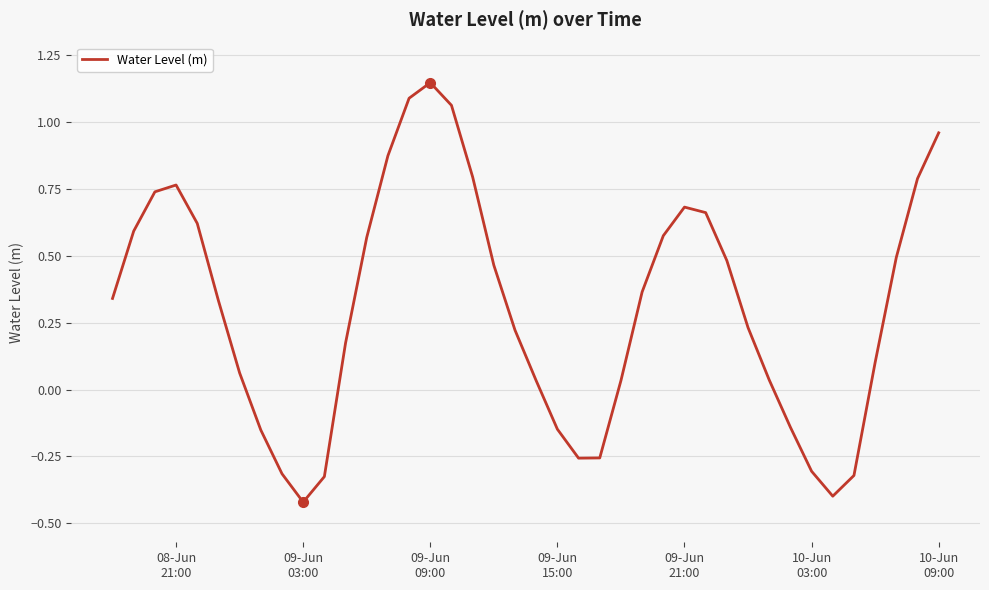

Does the chart have visible grid lines?

Yes